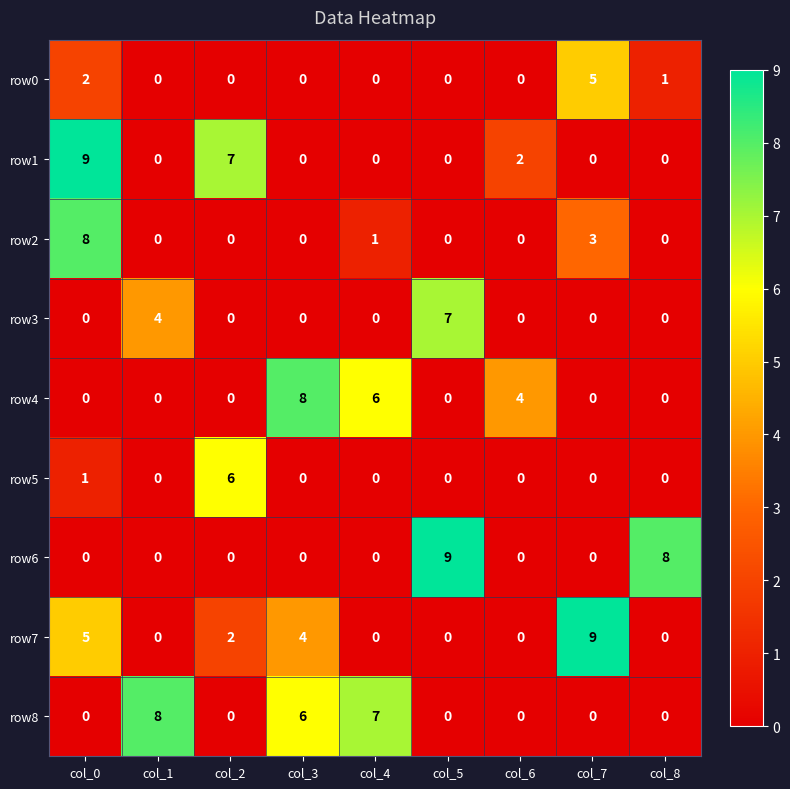

Is it true that row0 equals 0 at col_8?

False